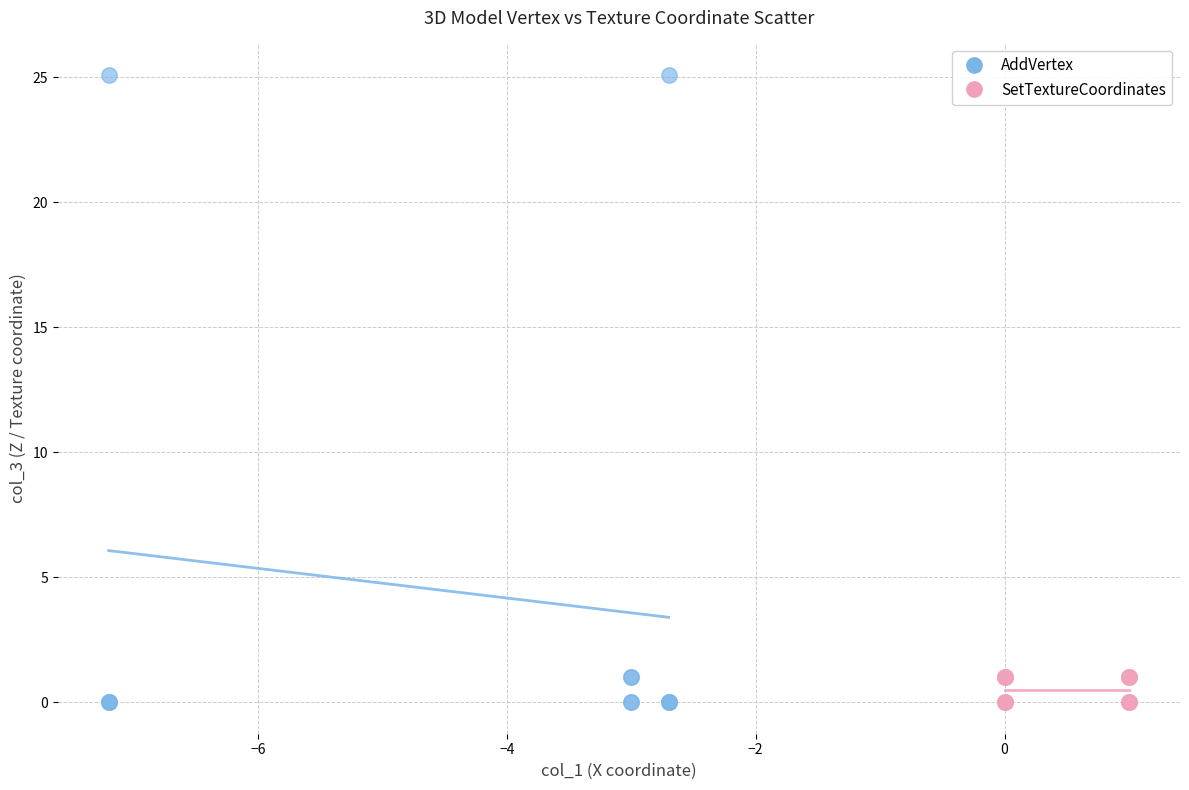

Which series contains the highest Y value?

AddVertex